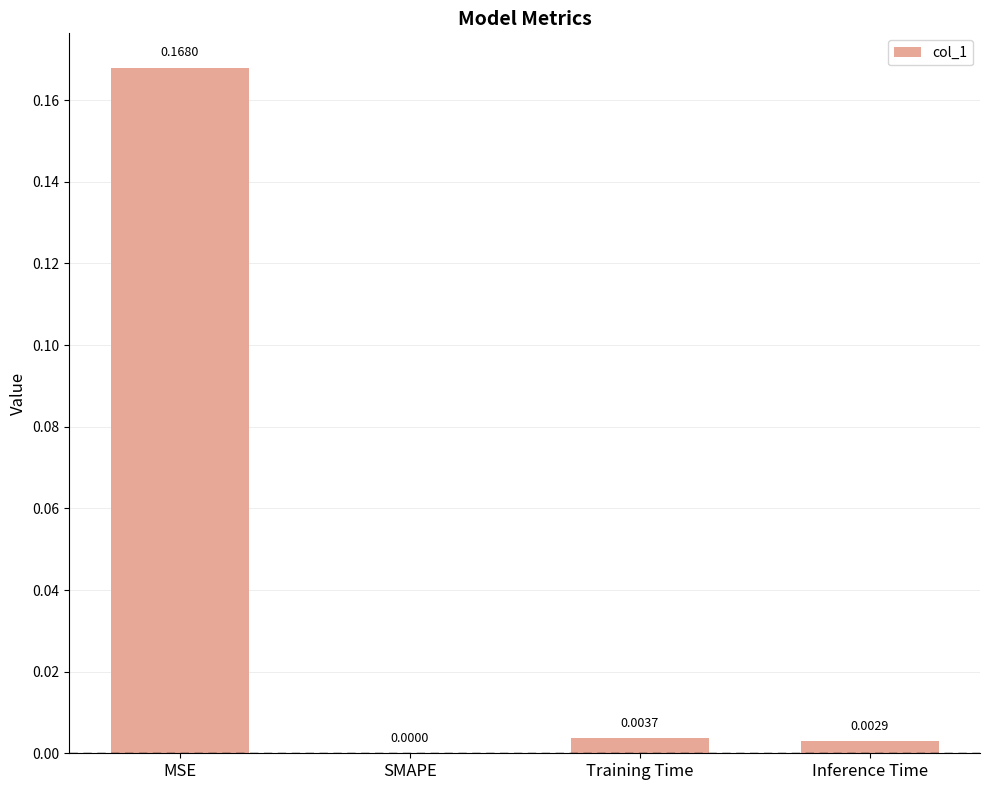

At which label is the value closest to 0?

SMAPE